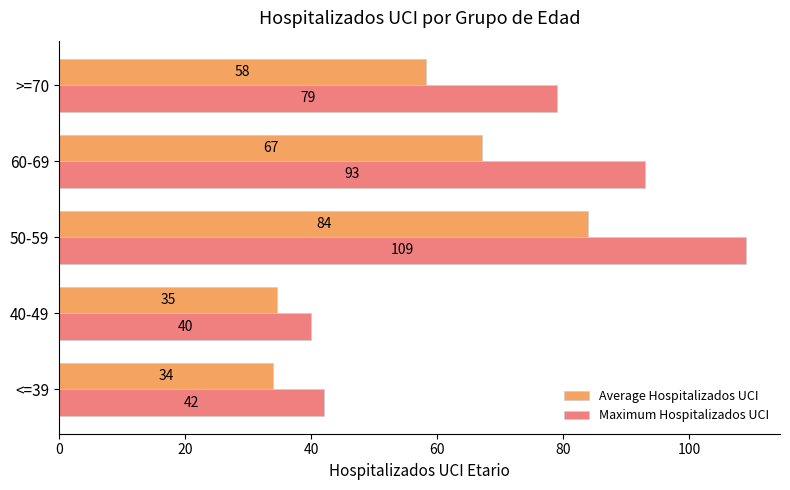

At which label does Average Hospitalizados UCI reach its peak?

50-59